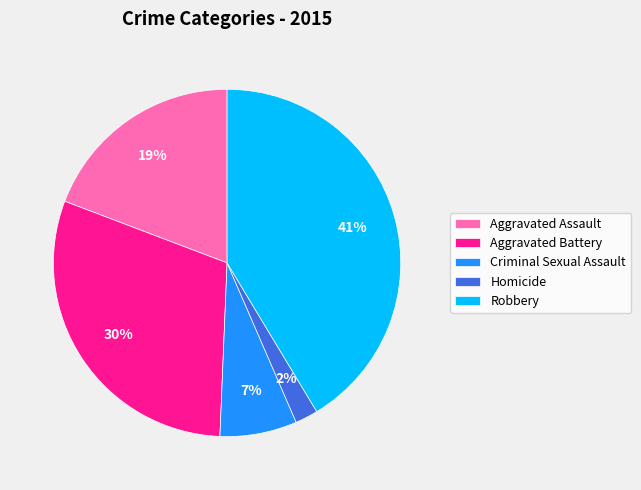

Combined, do Criminal Sexual Assault and Aggravated Battery account for over 50%?

No